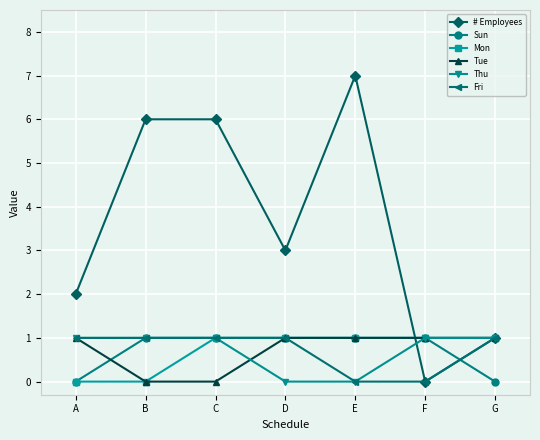

True or false: Tue has more than 2 interior local peaks.

False